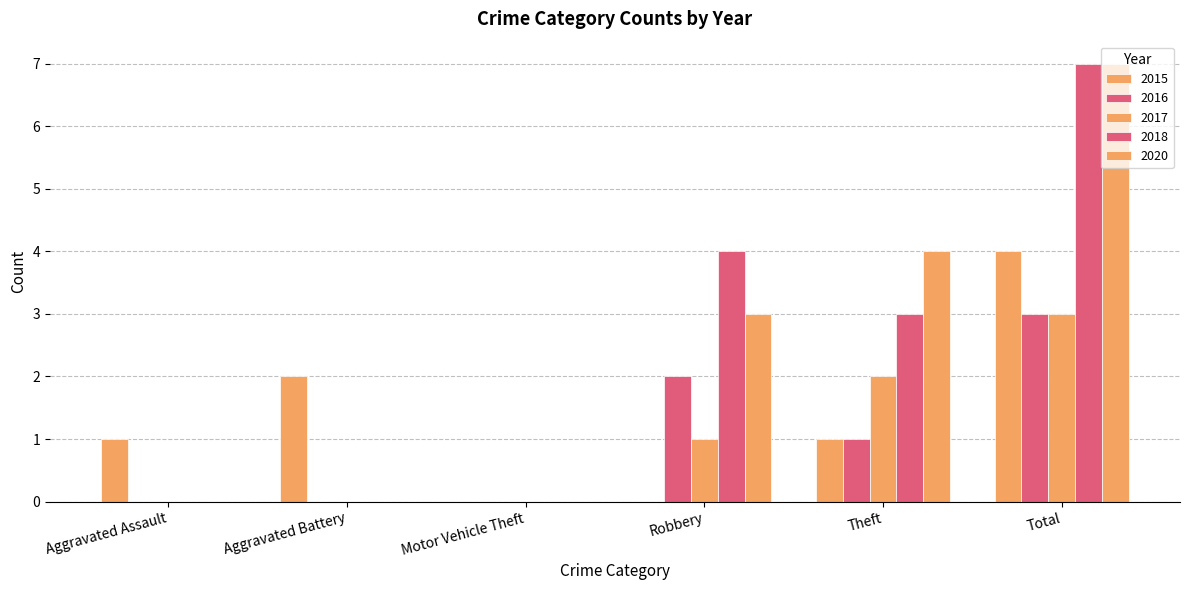

Count the number of data series in this chart.

5